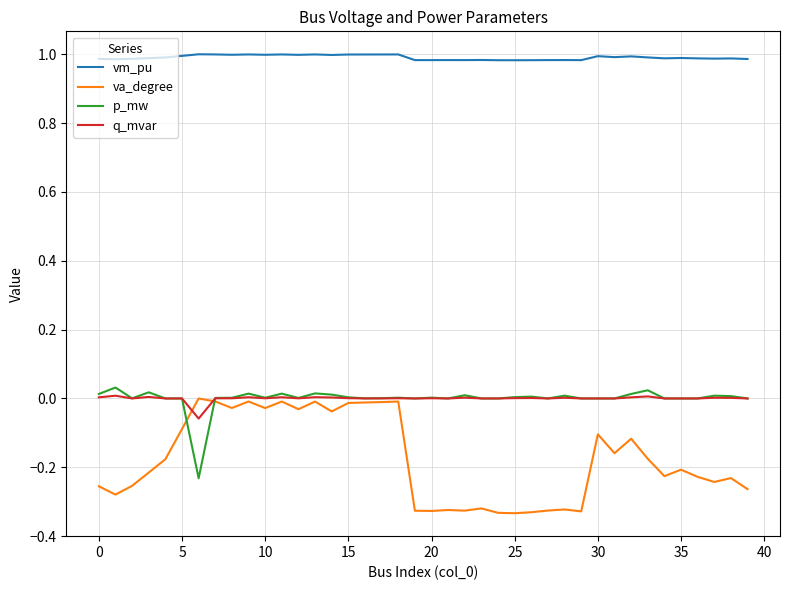

True or false: va_degree and vm_pu intersect in this chart.

False